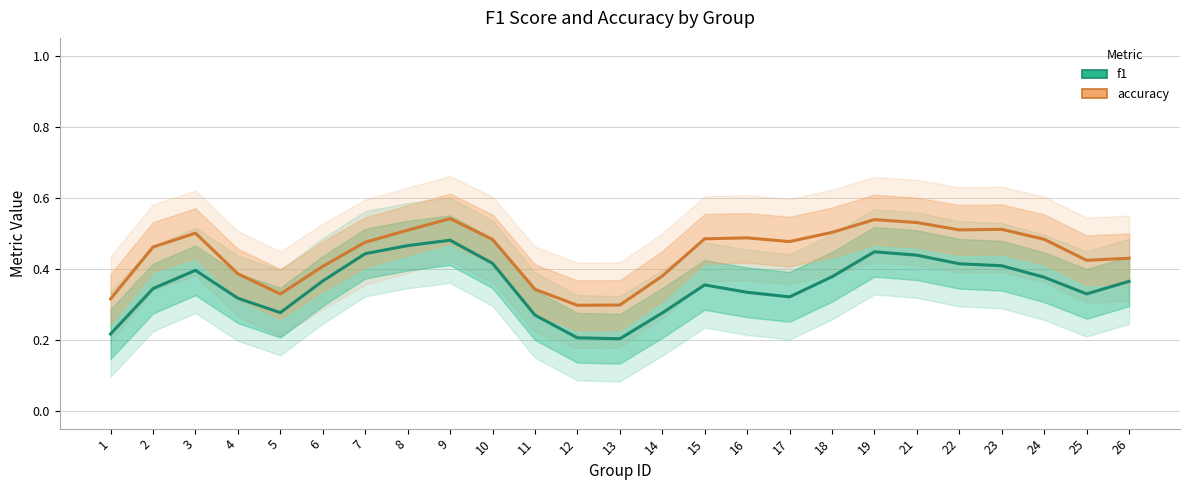

Reading left to right, what are all the values shown in this chart?

f1: 1=0.2	2=0.3	3=0.4	4=0.3	5=0.3	6=0.4	7=0.4	8=0.5	9=0.5	10=0.4	11=0.3	12=0.2	13=0.2	14=0.3	15=0.4	16=0.3	17=0.3	18=0.4	19=0.4	21=0.4	22=0.4	23=0.4	24=0.4	25=0.3	26=0.4
accuracy: 1=0.3	2=0.5	3=0.5	4=0.4	5=0.3	6=0.4	7=0.5	8=0.5	9=0.5	10=0.5	11=0.3	12=0.3	13=0.3	14=0.4	15=0.5	16=0.5	17=0.5	18=0.5	19=0.5	21=0.5	22=0.5	23=0.5	24=0.5	25=0.4	26=0.4